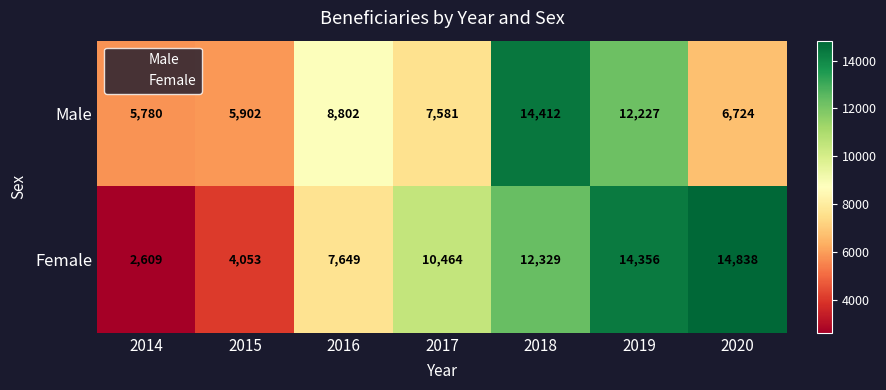

At 2014, list the series in order from largest to smallest.

Male, Female